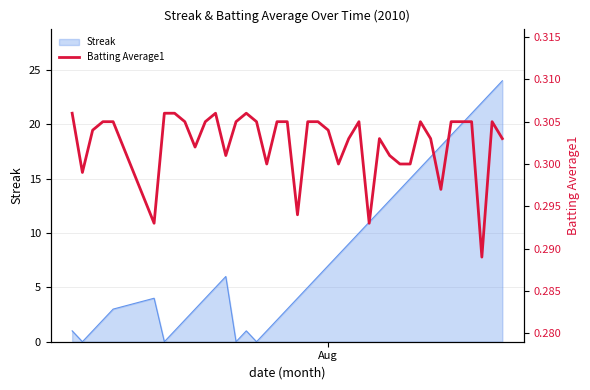

Is it true that the value at 19 is 0.2?

False